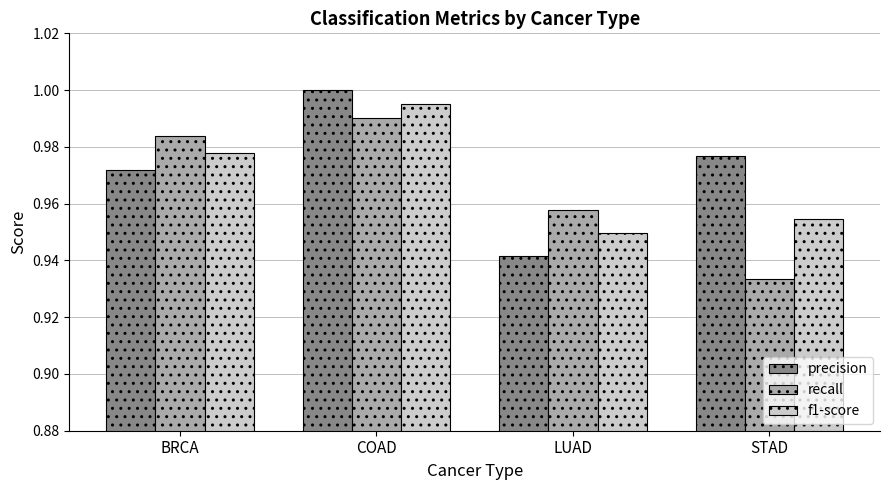

Which category has the highest value across all series?

COAD